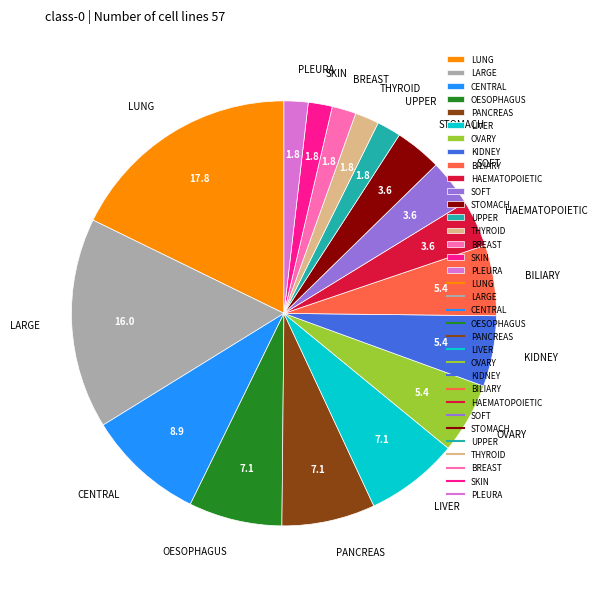

Is the sum of LIVER and PLEURA greater than half?

No